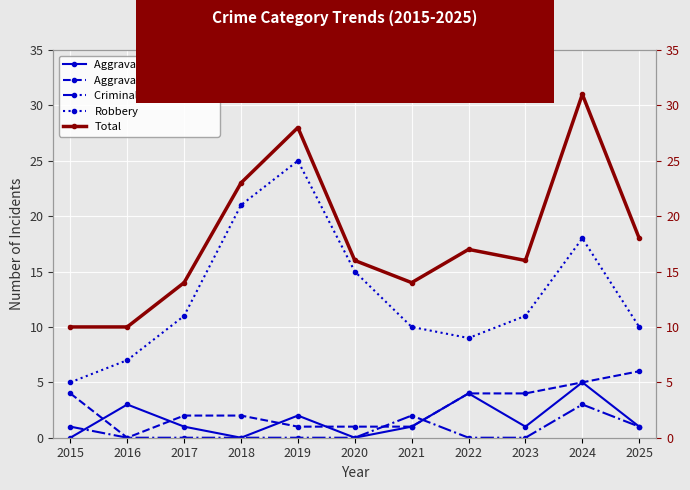

Is it true that Aggravated Assault equals 1 at 2023?

True